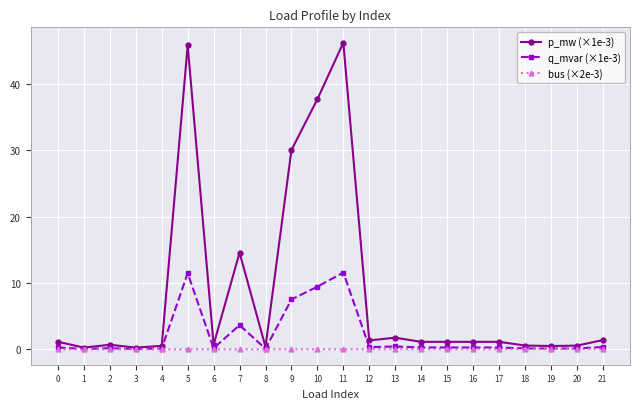

Rank the series by their average value, from lowest to highest.

bus (×2e-3), q_mvar (×1e-3), p_mw (×1e-3)